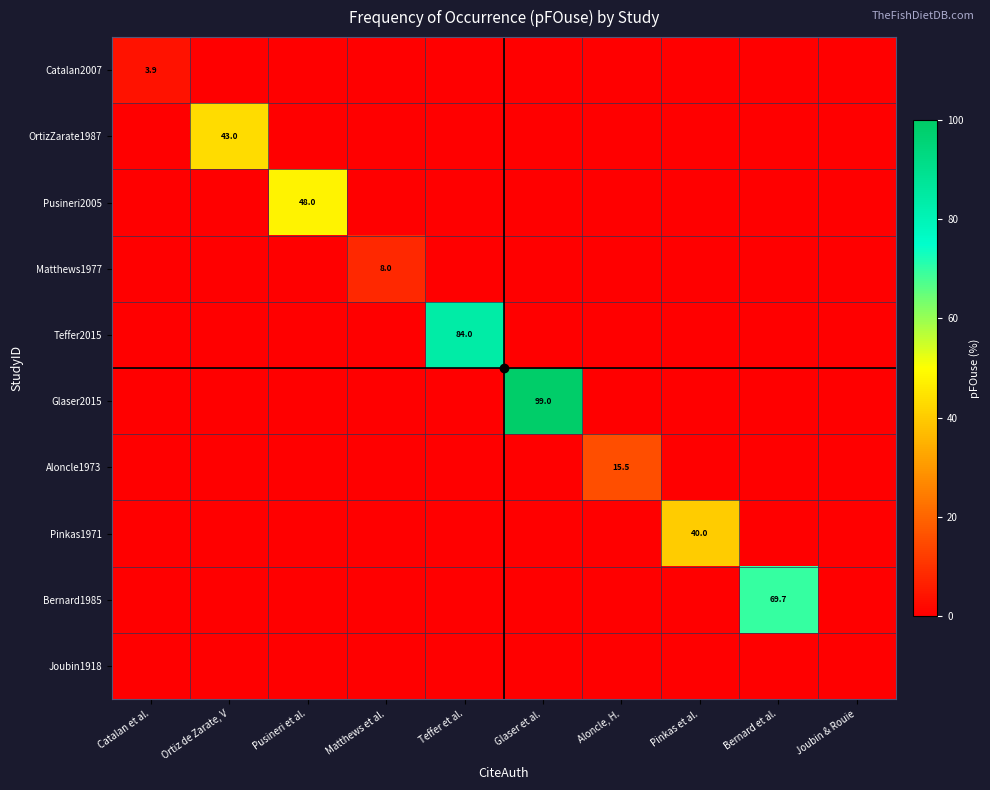

What is the total value across all series at Bernard et al.?

69.7